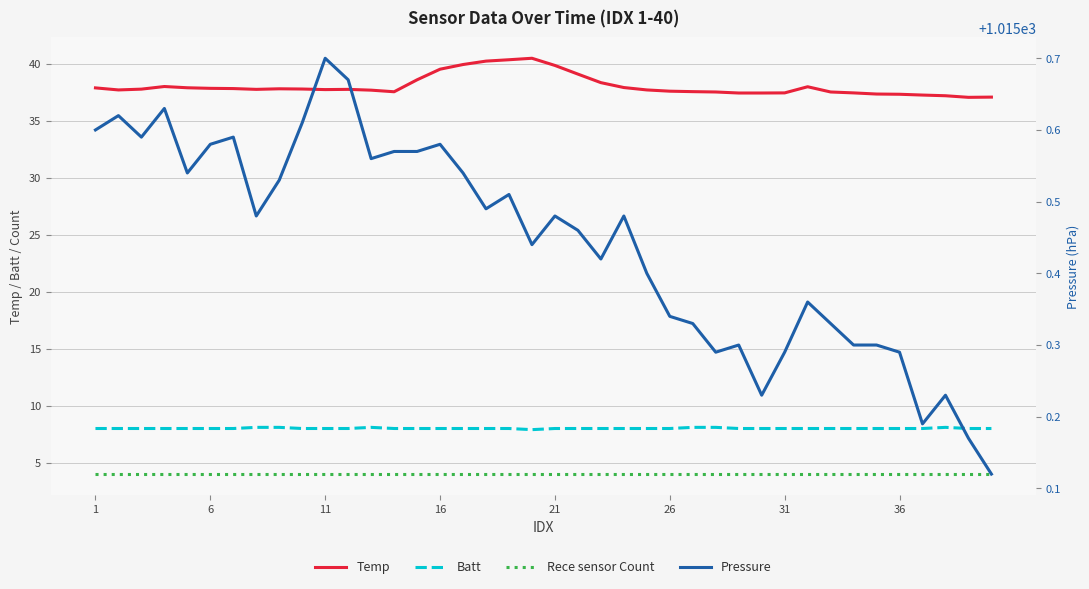

List the series in order of their peak value, lowest first.

Rece sensor Count, Batt, Temp, Pressure